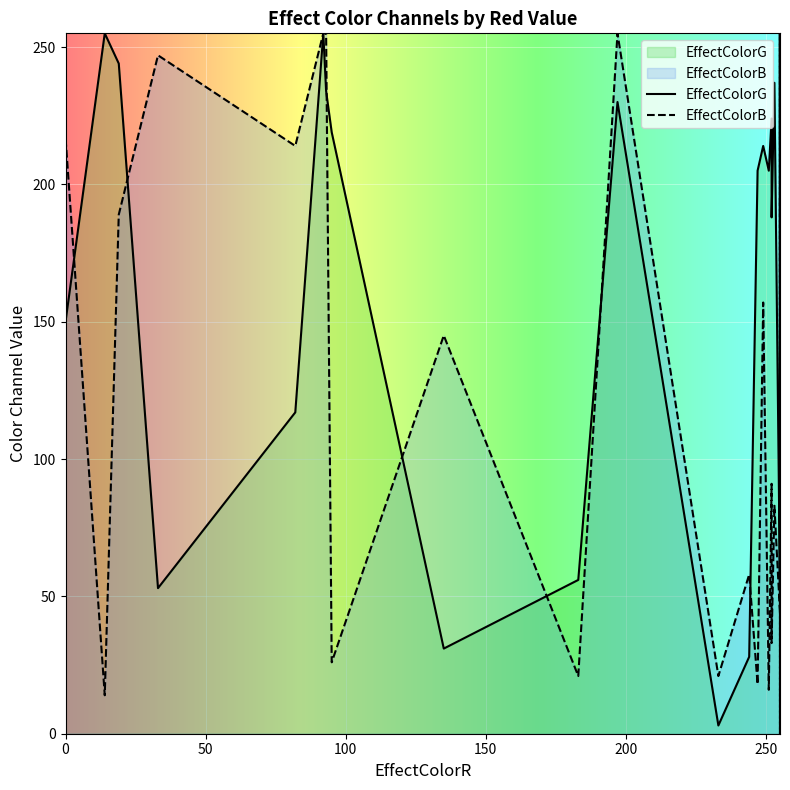

How many values in EffectColorG are above zero?

37